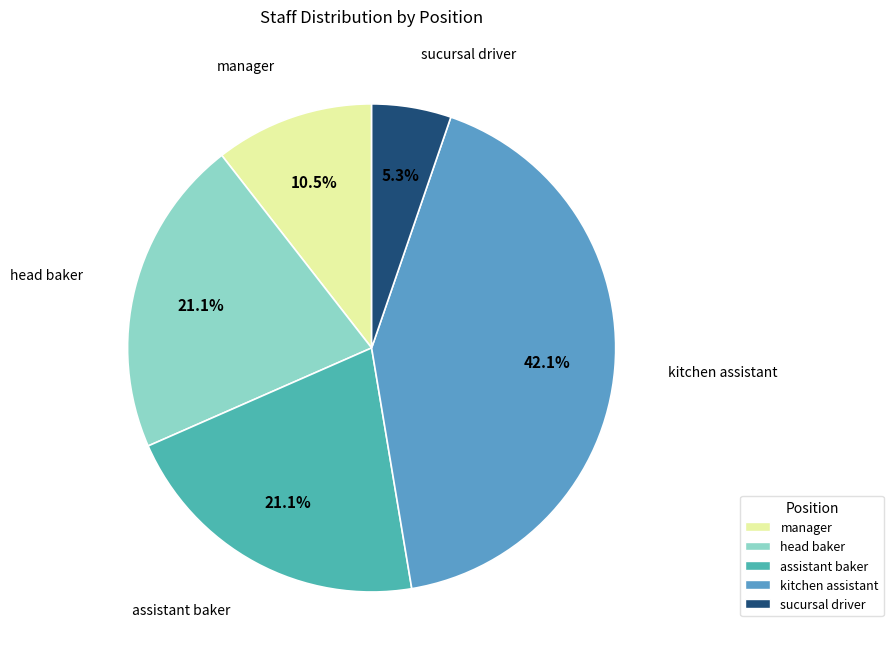

What is the ratio of the value at sucursal driver to the value at manager?

0.5